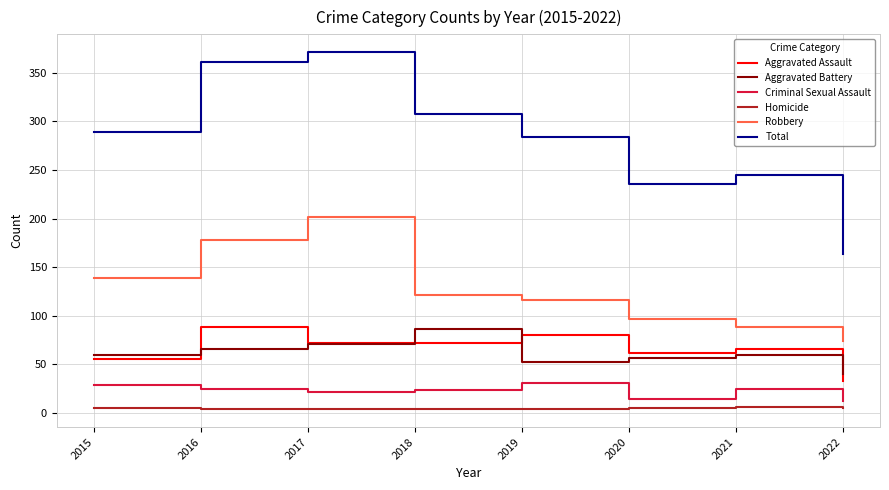

True or false: Robbery has a value of 74 at 2022.

True